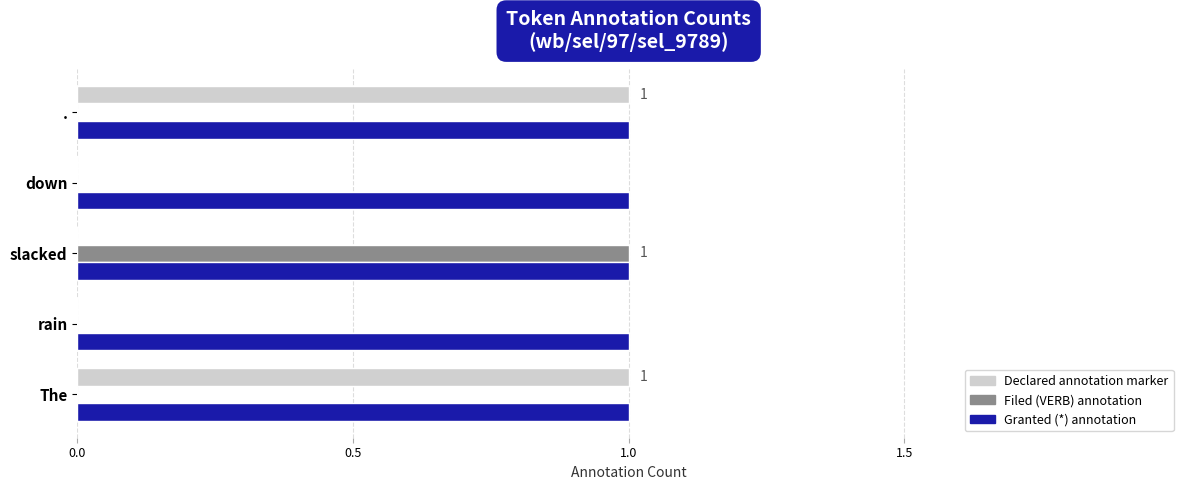

Which series has the largest total across all categories?

Granted (*) annotation